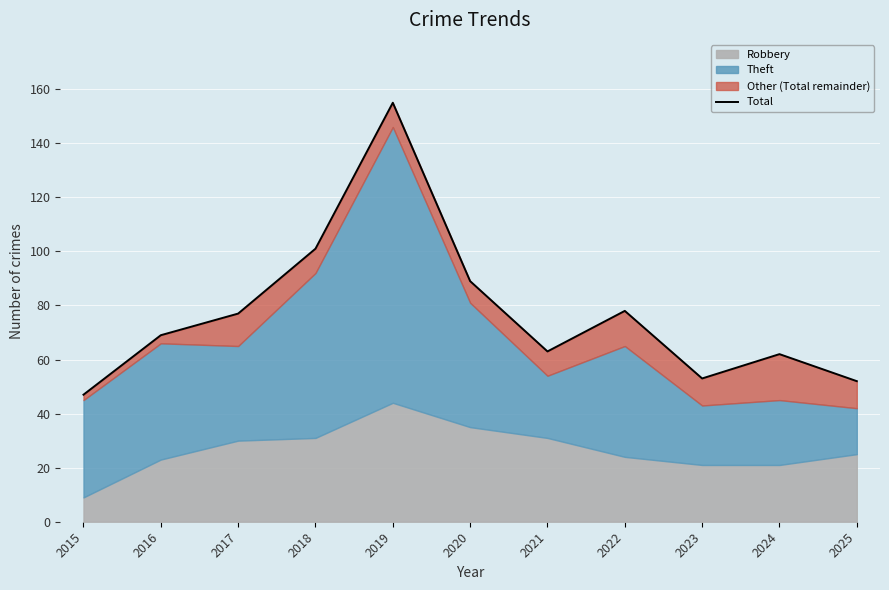

How many data points does each series have?

11